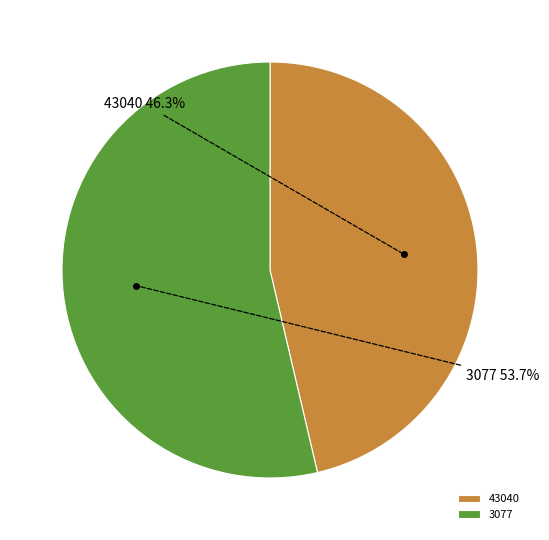

Combined, do 43040 and 3077 account for over 50%?

Yes